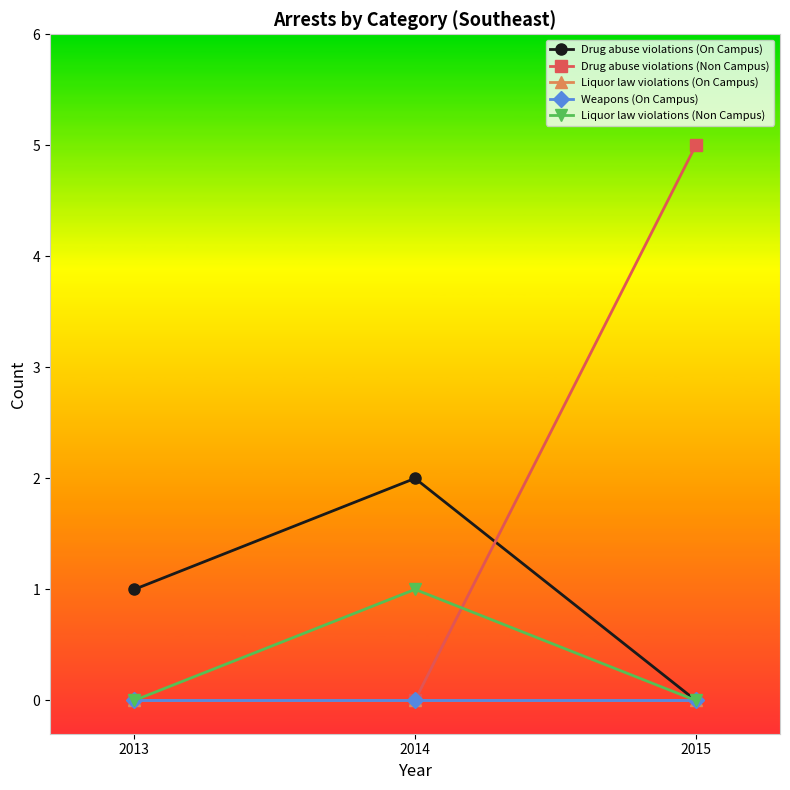

At which category does the chart reach its minimum across all series?

2015